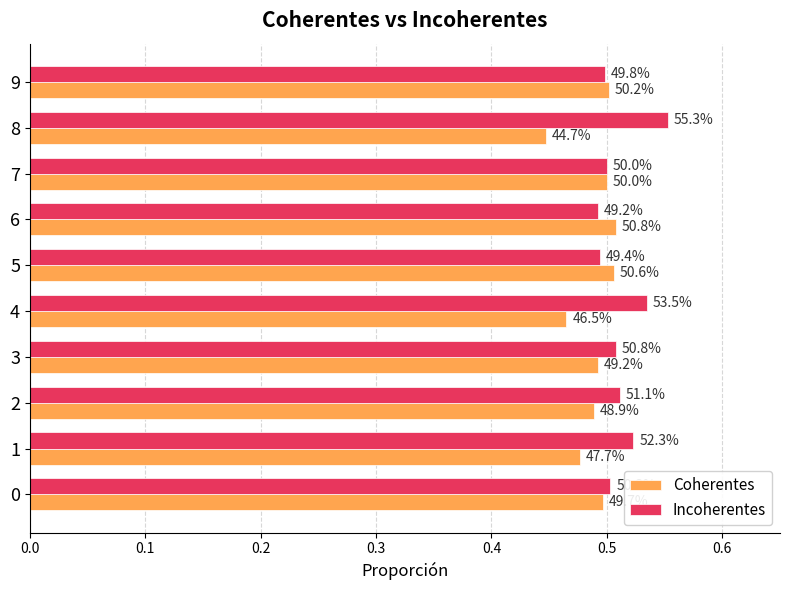

What are all the series names shown in the legend?

Coherentes, Incoherentes